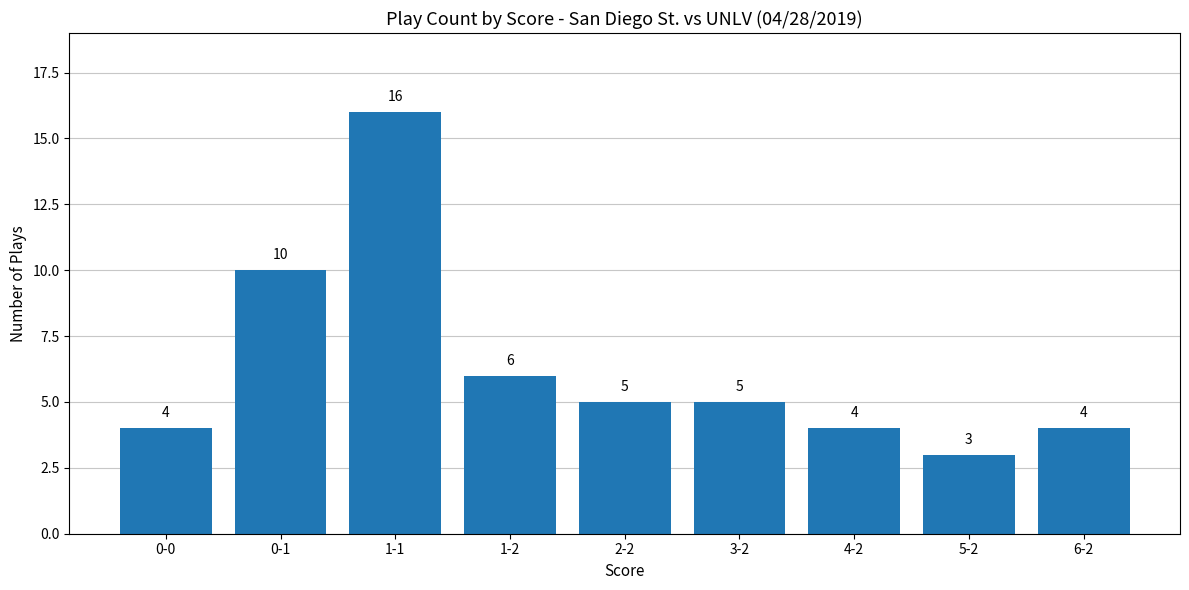

Reading left to right, transcribe all the data shown in this chart.

4	10	16	6	5	5	4	3	4